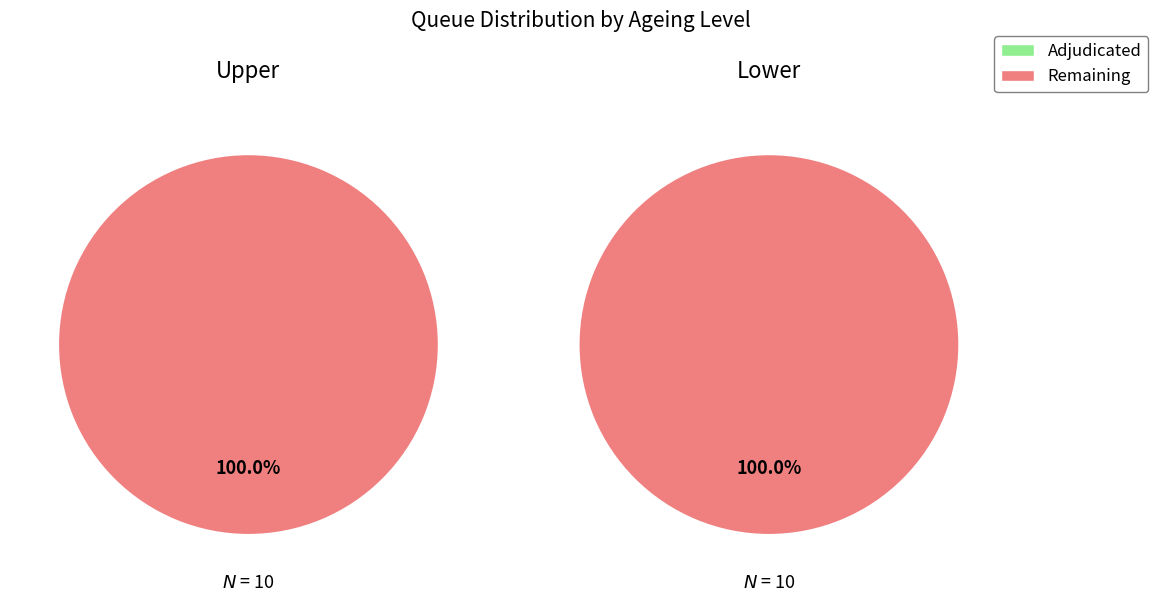

Which series has the widest spread of values?

Adjudicated